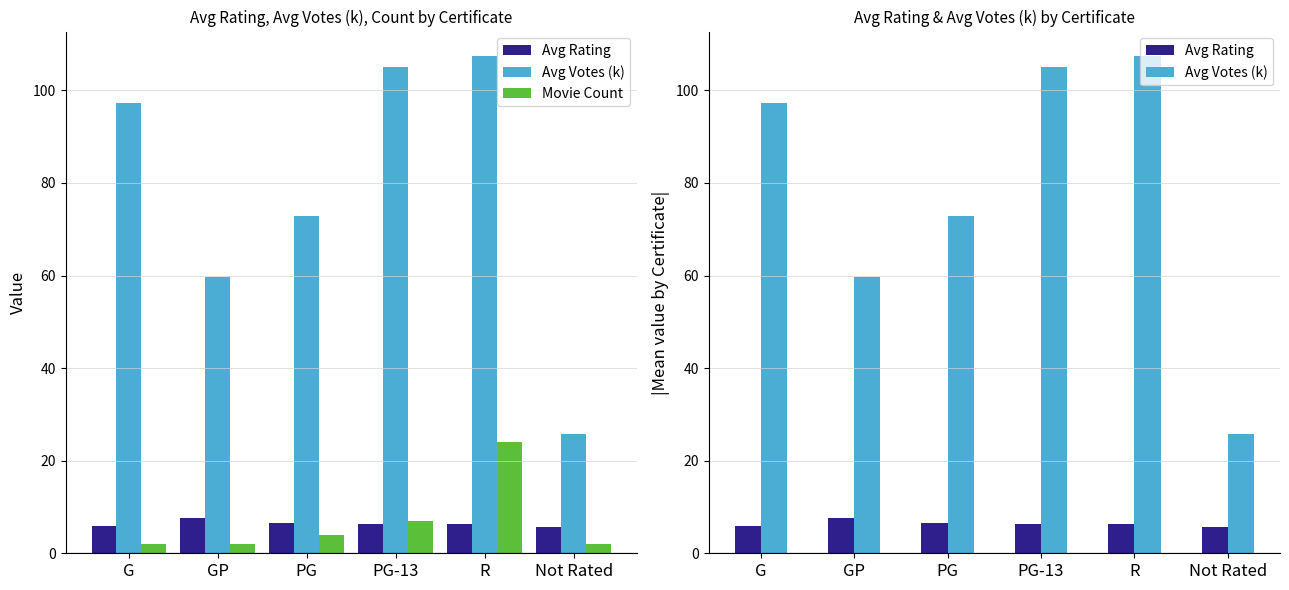

At which label does Avg Votes (k) first exceed 97?

G